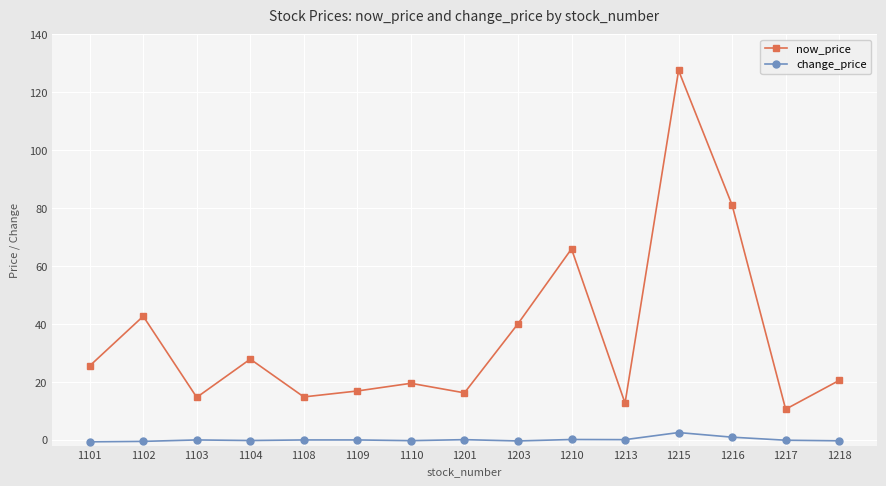

Between 1213 and 1215, which series saw the biggest shift?

now_price